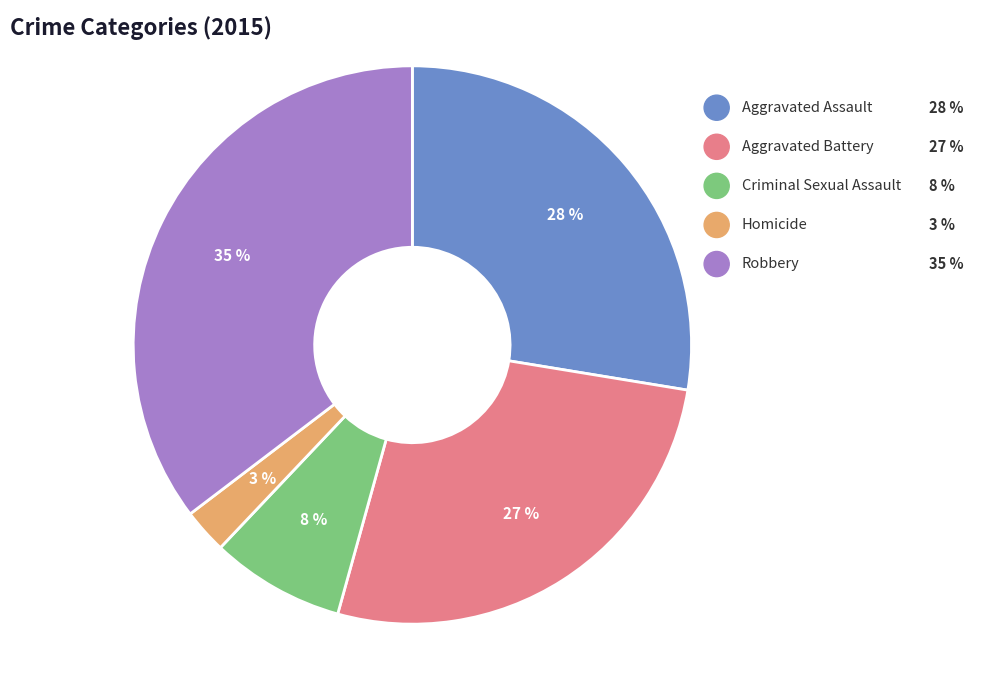

Does Aggravated Assault account for over 50% of the chart?

No